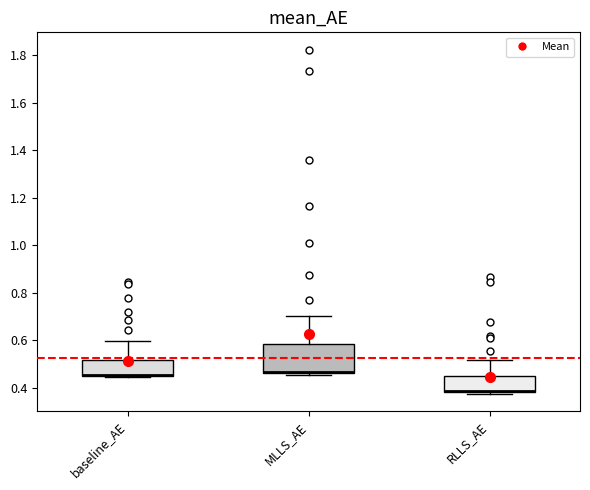

Which box is the tallest, from its lower edge to its upper edge?

MLLS_AE